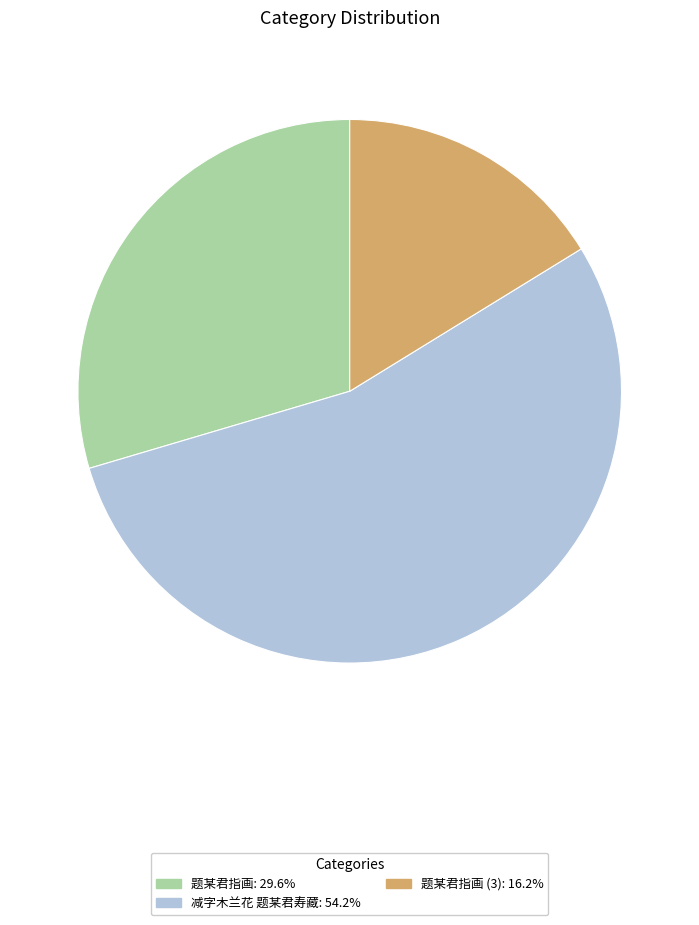

Is there a majority slice in this chart?

Yes